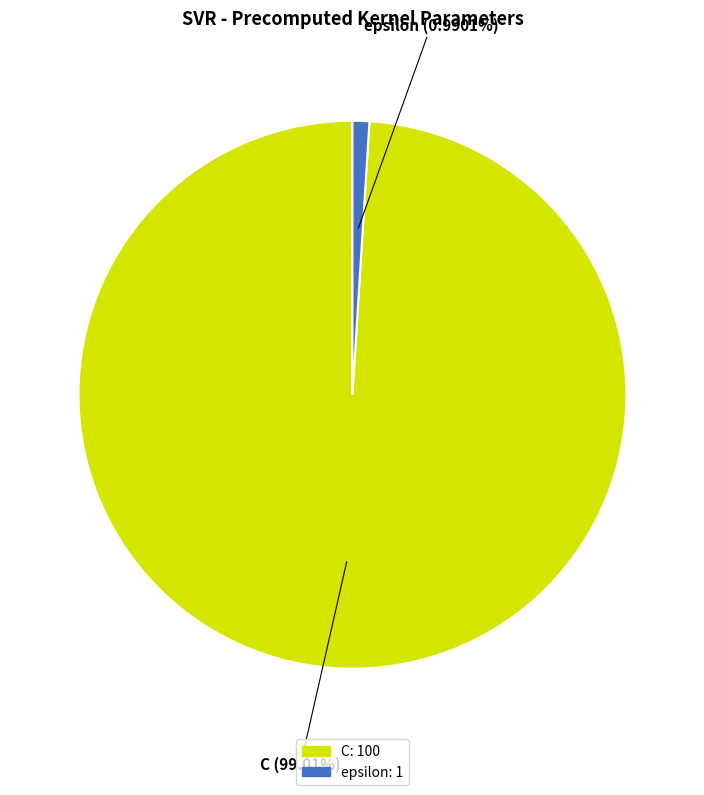

Rank the categories by value from lowest to highest.

epsilon, C